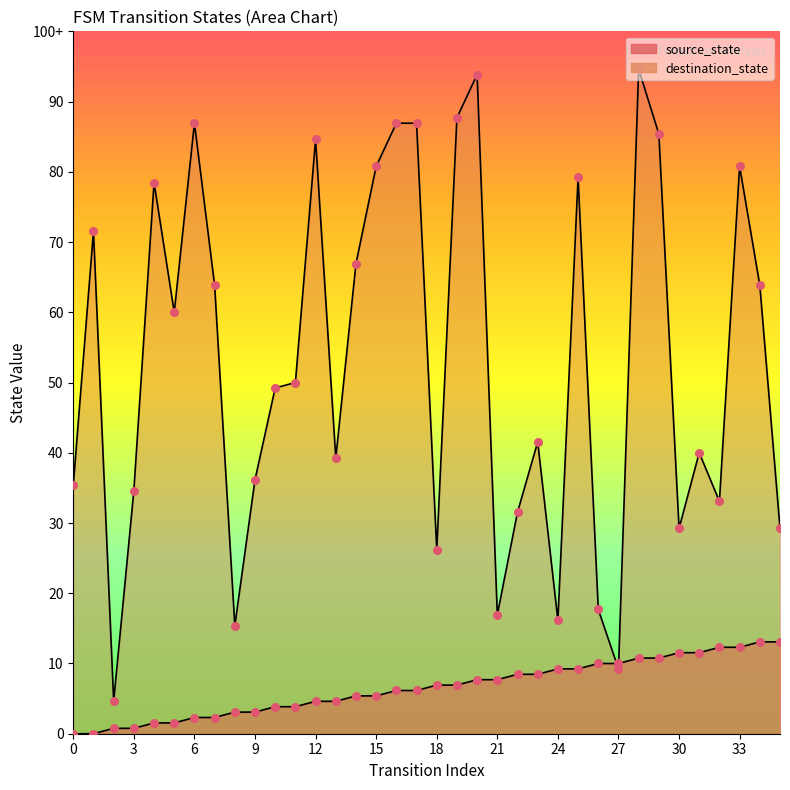

Which series has the largest Y range (max minus min)?

destination_state